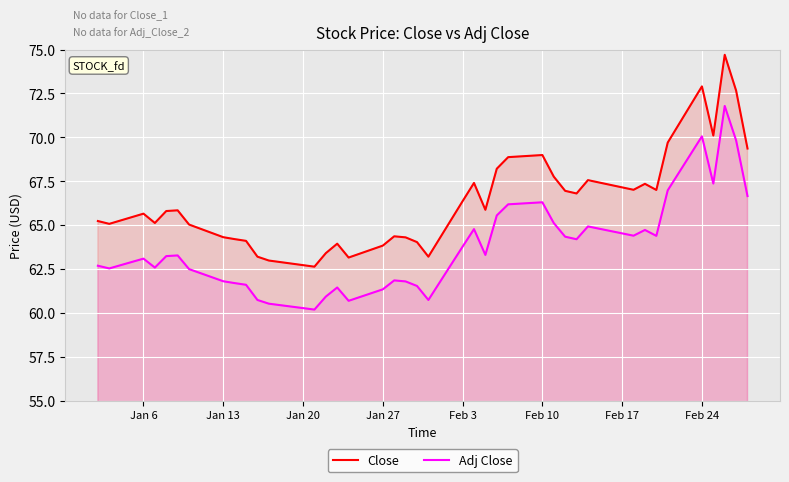

How many distinct data groups are displayed?

2